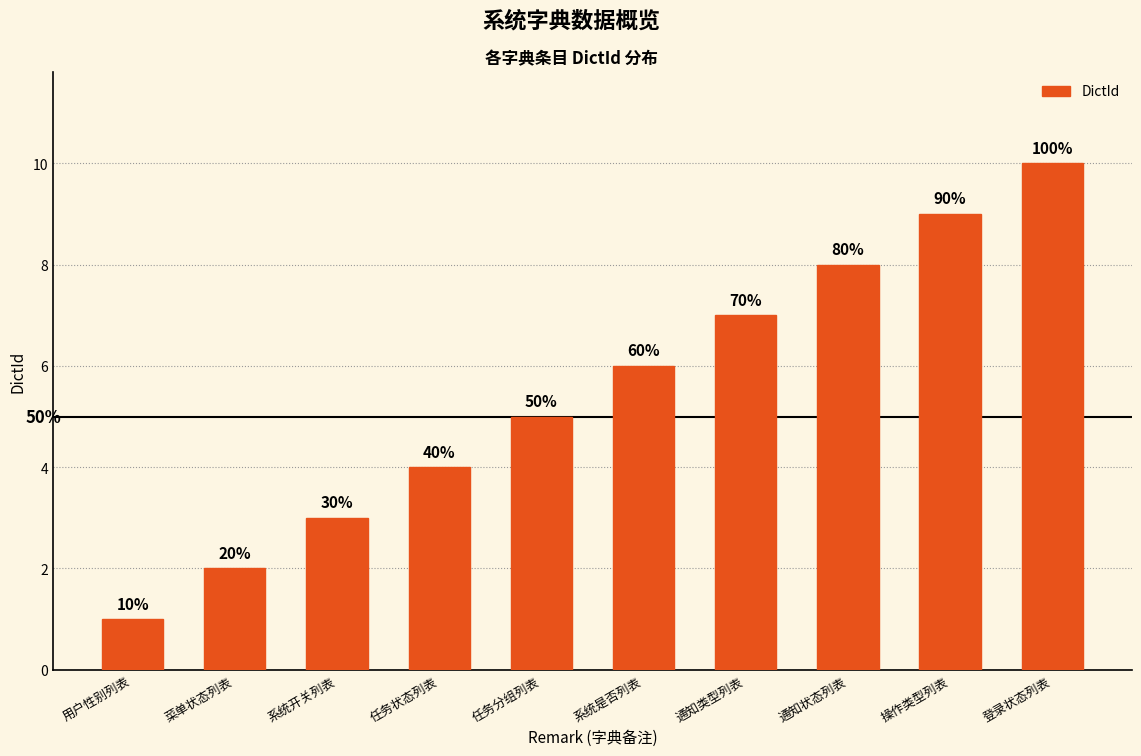

Are the bars horizontal?

No